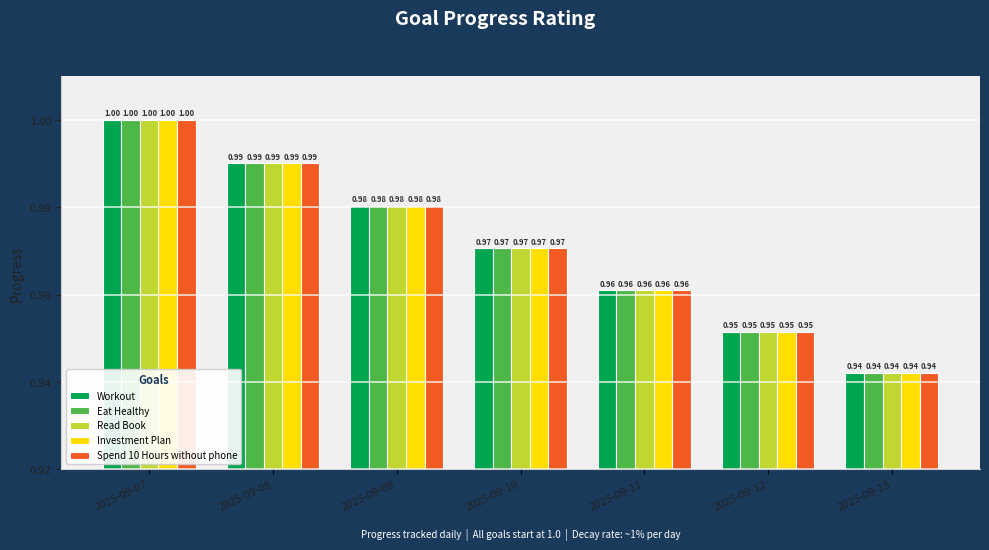

At which category is the sum across all series the highest?

2025-09-07